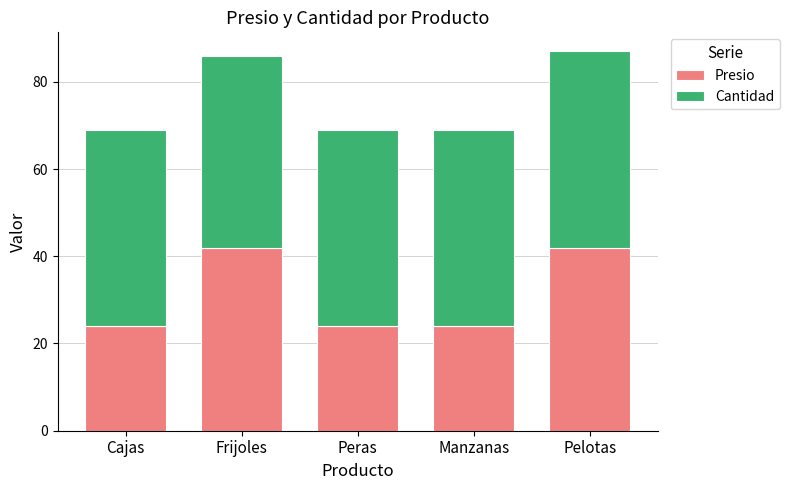

What is the total value across all series at Manzanas?

69